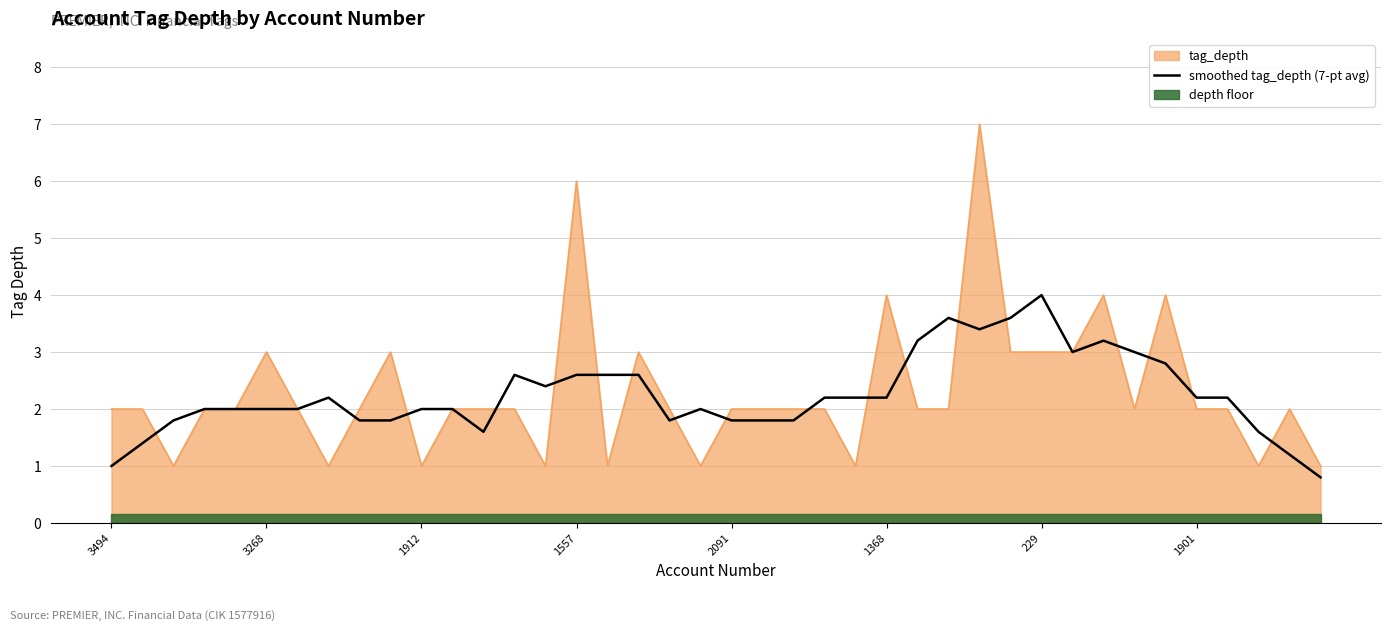

How many points are lower than both their immediate neighbors (excluding endpoints)?

7